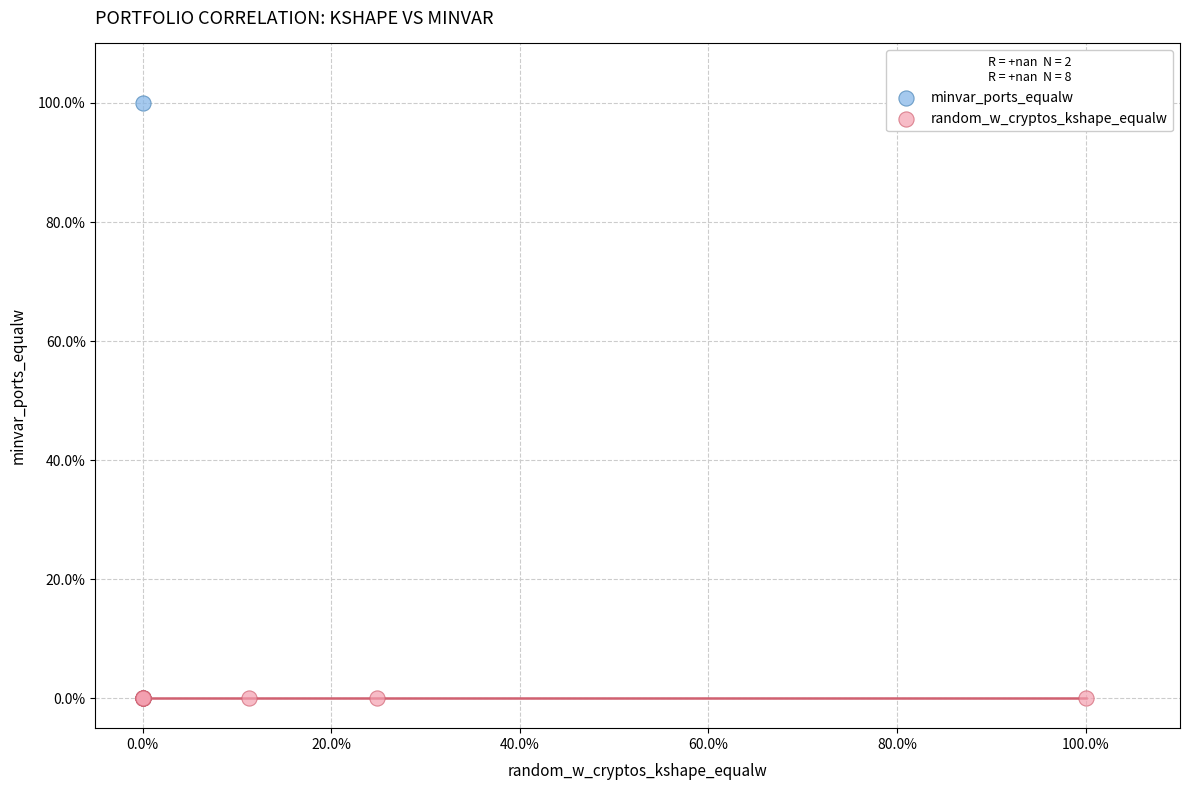

What are all the series names shown in the legend?

minvar_ports_equalw, random_w_cryptos_kshape_equalw